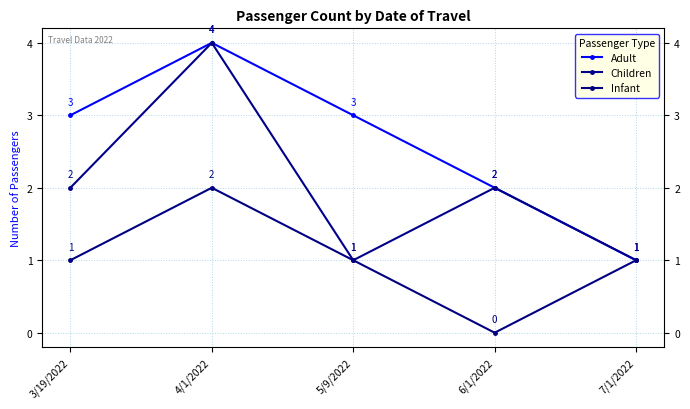

True or false: Infant and Adult cross at least once.

False